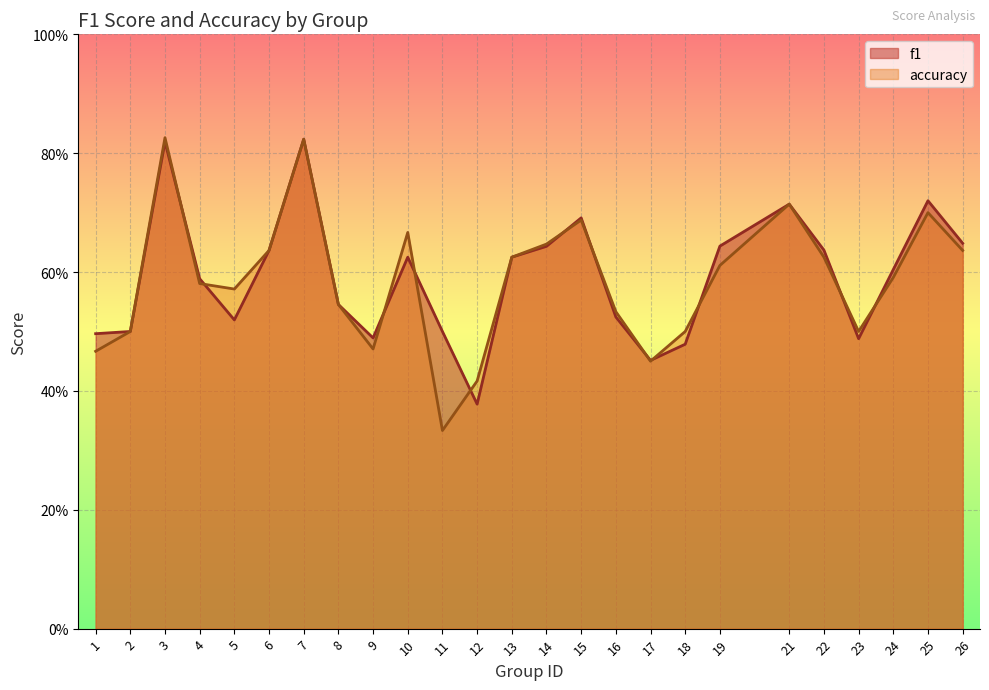

What are all the series names shown in the legend?

f1, accuracy